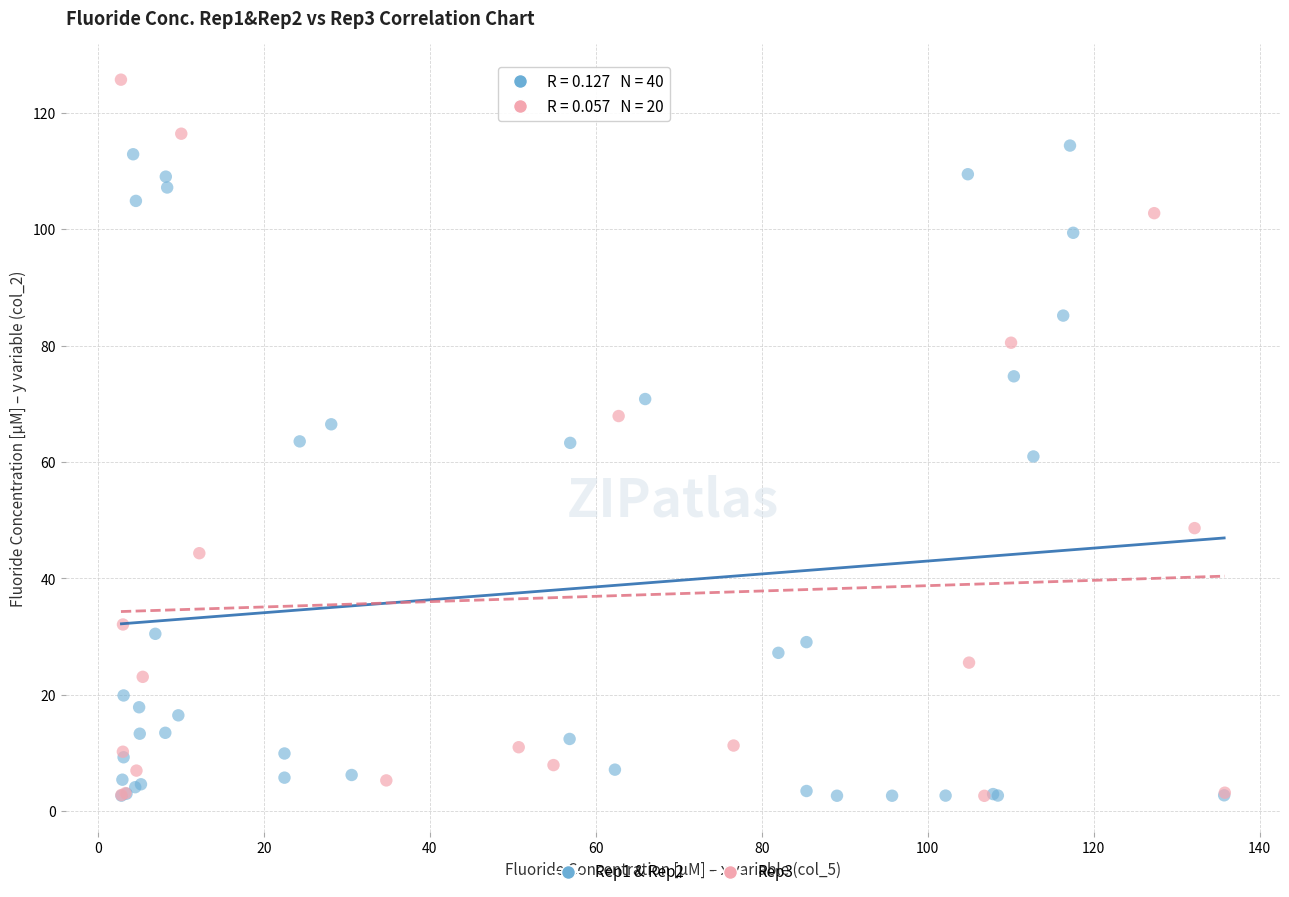

Which series reaches the maximum Y coordinate?

Rep3